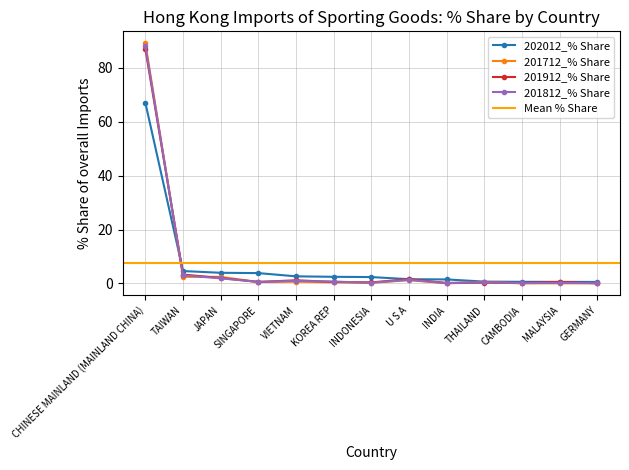

True or false: 201912_% Share and 201812_% Share intersect in this chart.

True